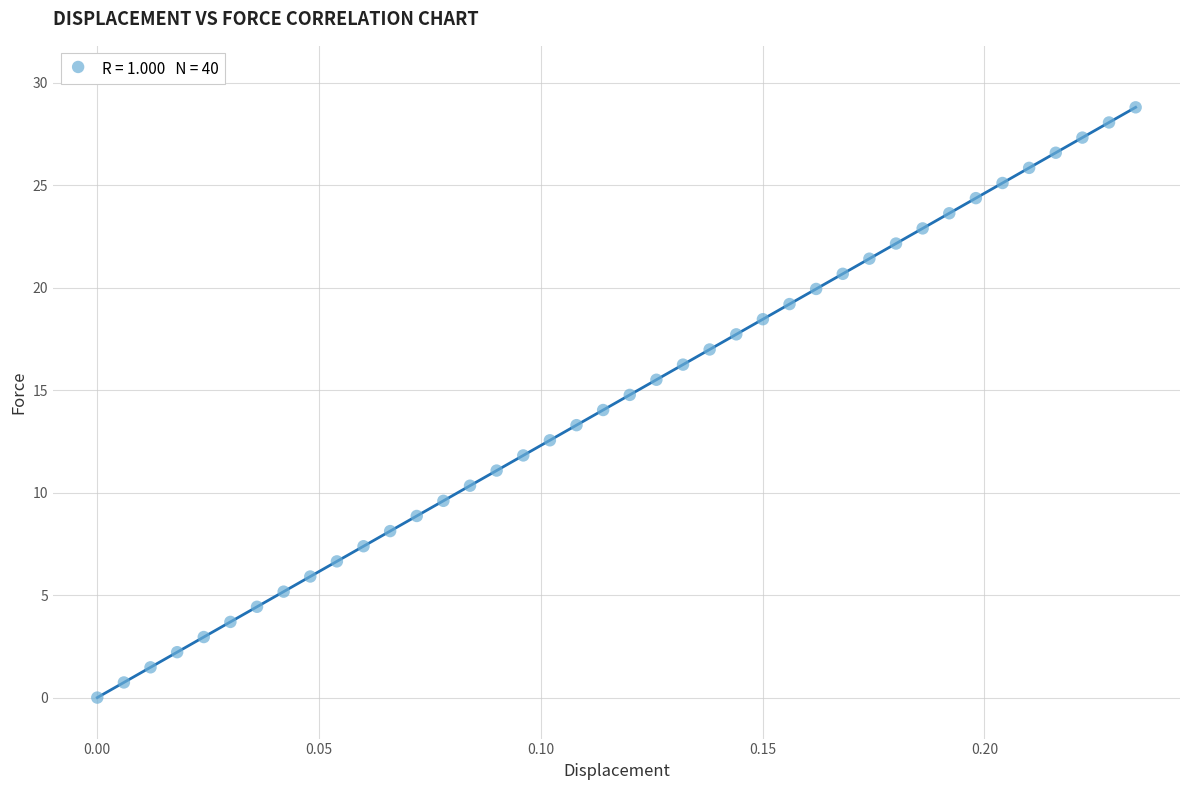

What is the range of Y values (max minus min)?

28.8